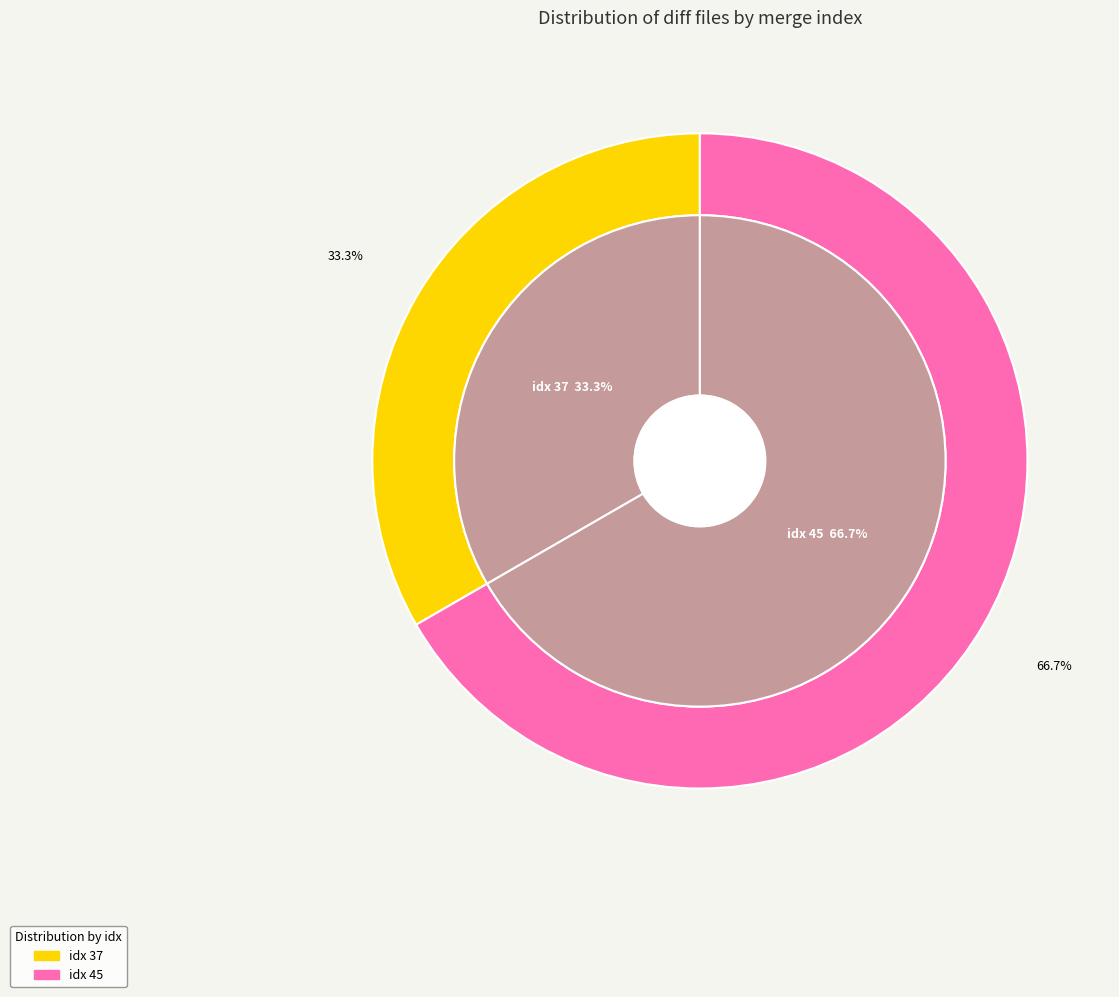

To the nearest percent, what is the average slice percentage?

50%